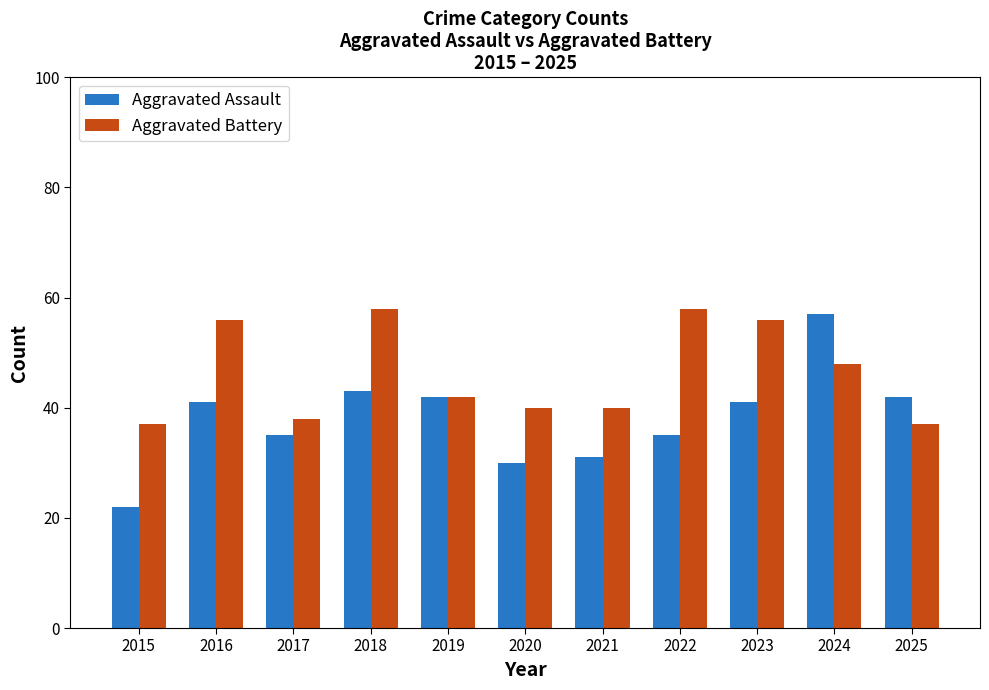

Reading left to right, extract all data points from this chart.

Aggravated Assault: 22	41	35	43	42	30	31	35	41	57	42
Aggravated Battery: 37	56	38	58	42	40	40	58	56	48	37